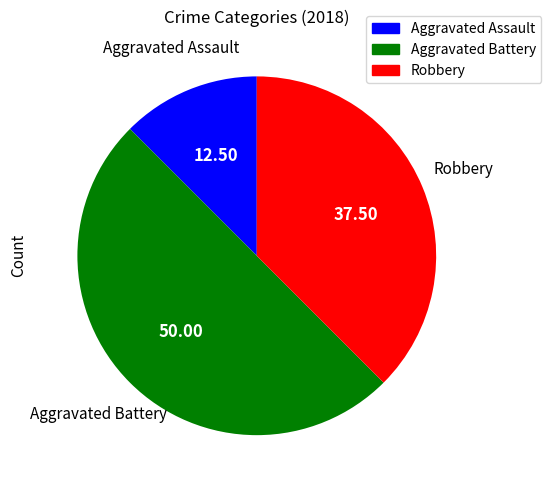

Rank the categories by value from lowest to highest.

Aggravated Assault, Robbery, Aggravated Battery